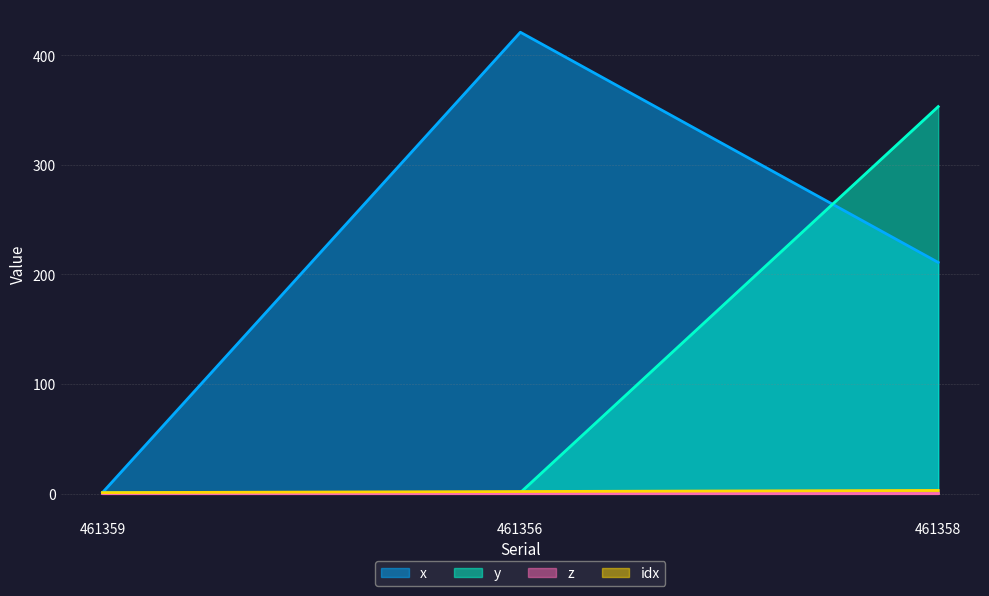

List the labels in order of x value, largest first.

461356, 461358, 461359